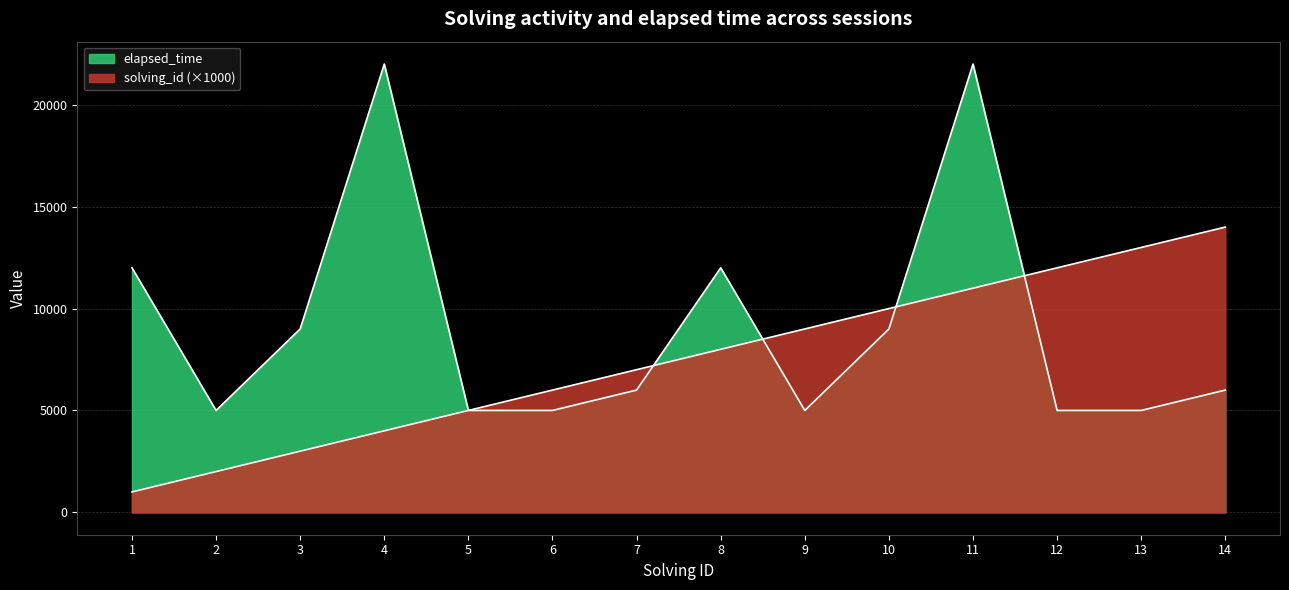

How many data points does each series have?

14